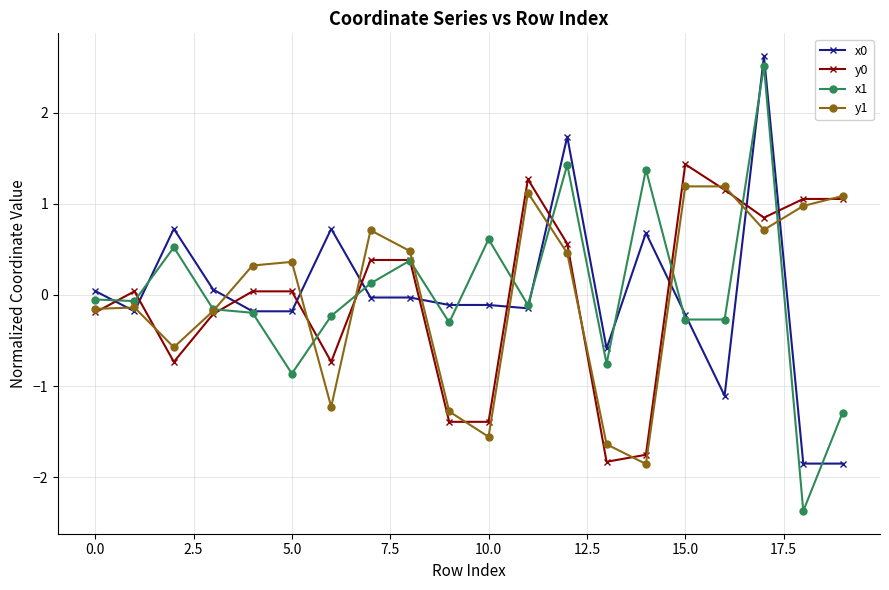

What is the value of the y1 point at the 13th from the left?

0.5